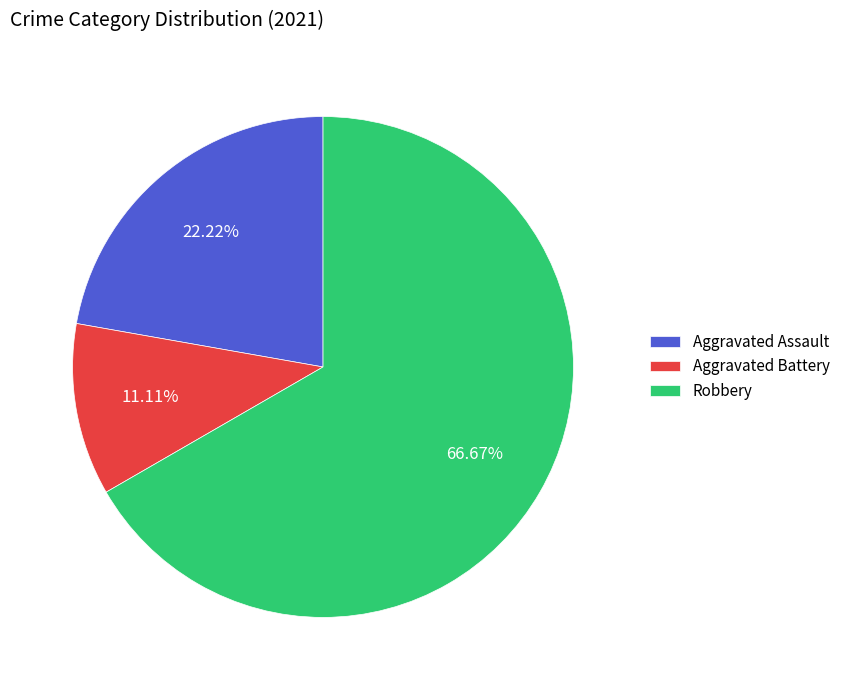

The Aggravated Assault slice represents 33% of the pie. True or false?

False